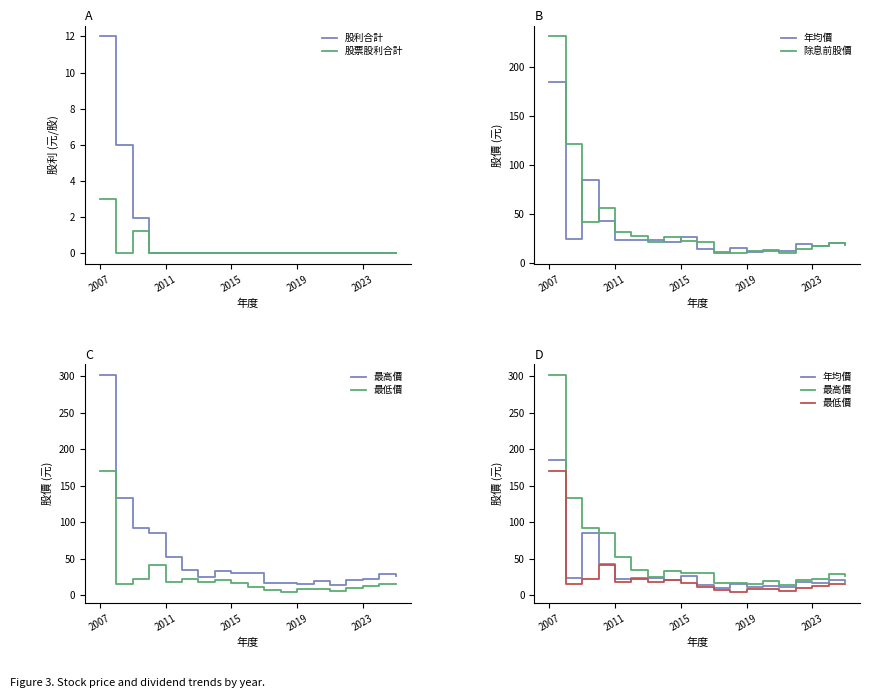

True or false: 除息前股價 and 最高價 cross at least once.

False